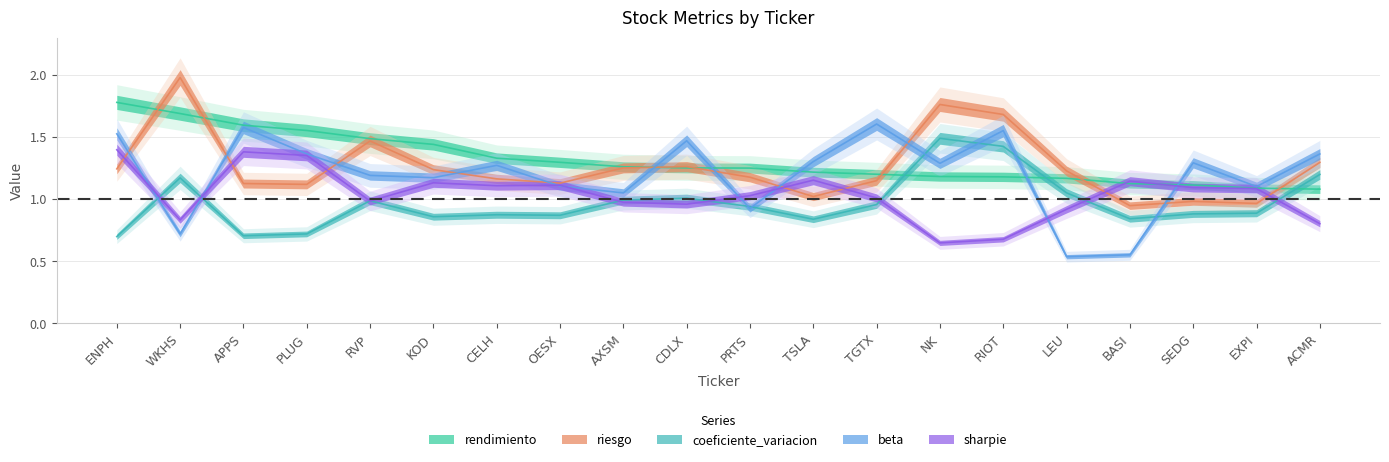

What are all the series names shown in the legend?

rendimiento, riesgo, coeficiente_variacion, beta, sharpie